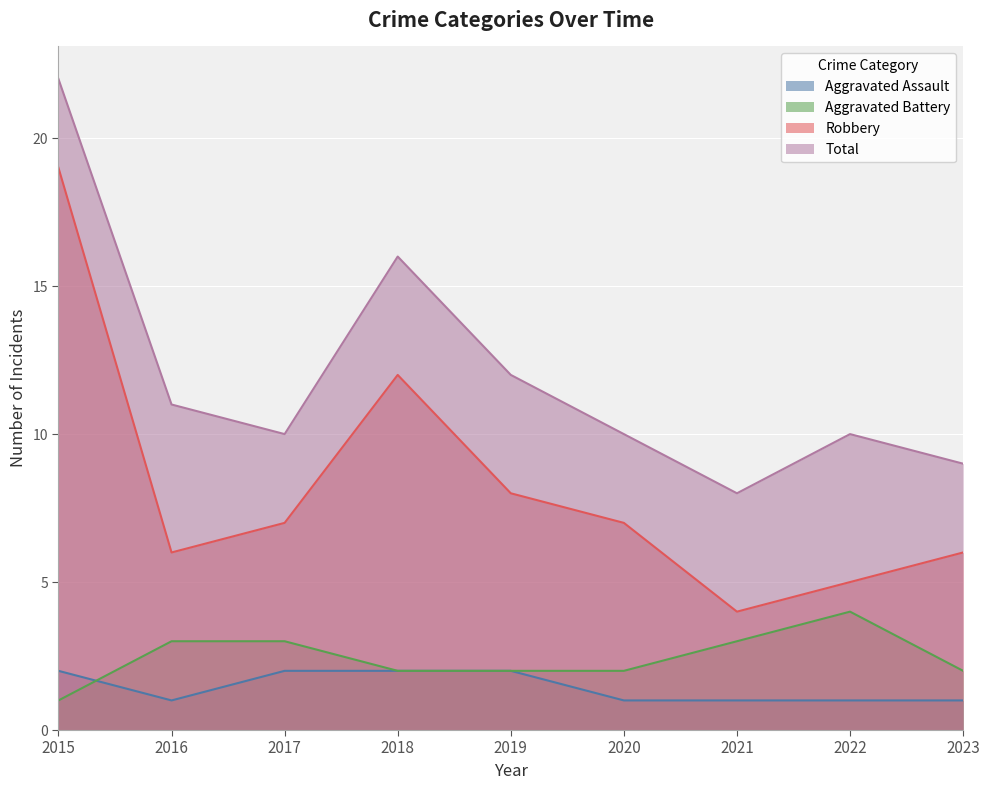

Does the chart display data point markers on the line(s)?

No